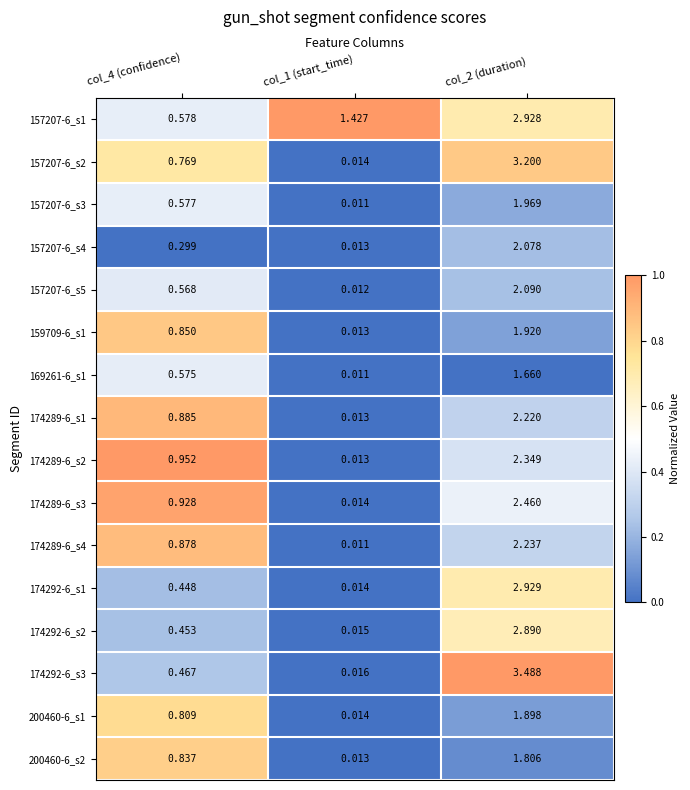

Which series has the largest total across all categories?

157207-6_s1